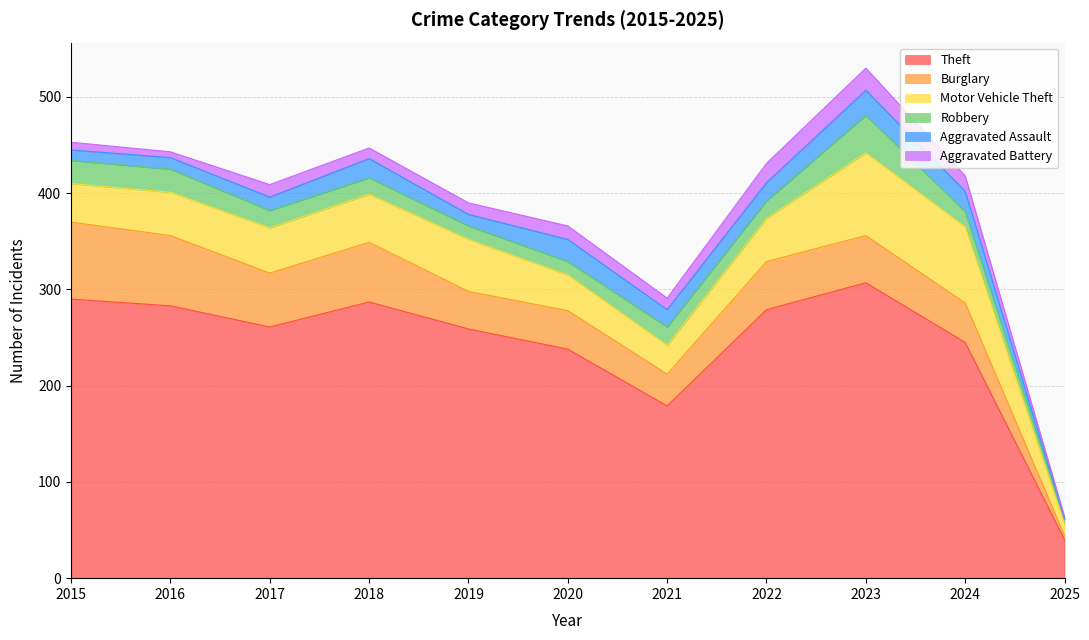

Which category has the highest value in the Aggravated Battery series?

2023